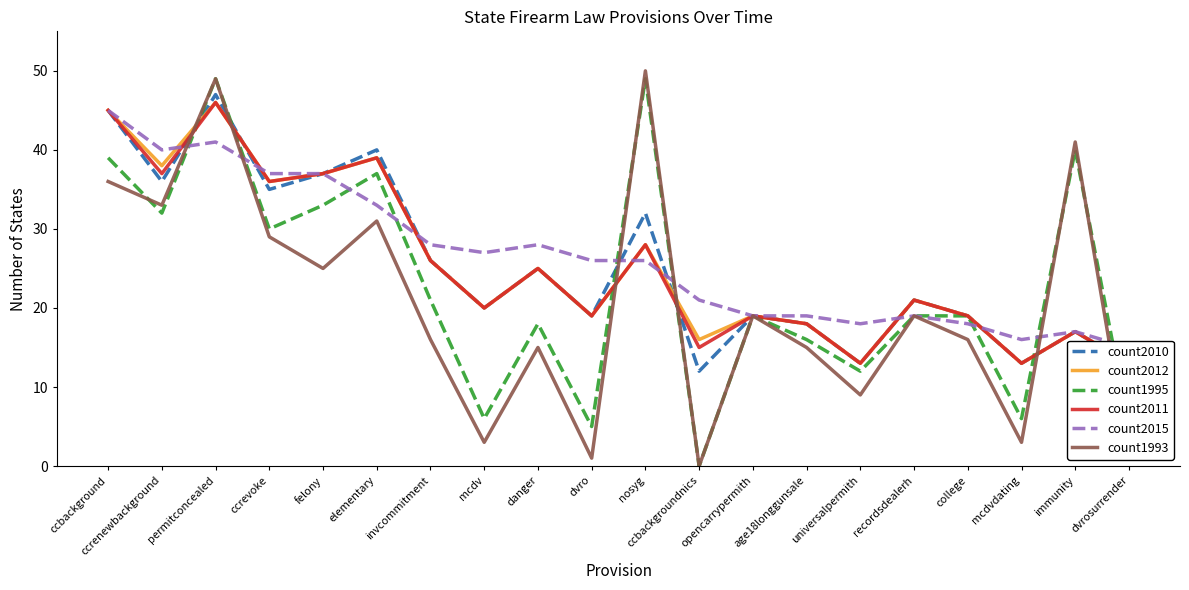

How many data points in count2011 are above 21?

9